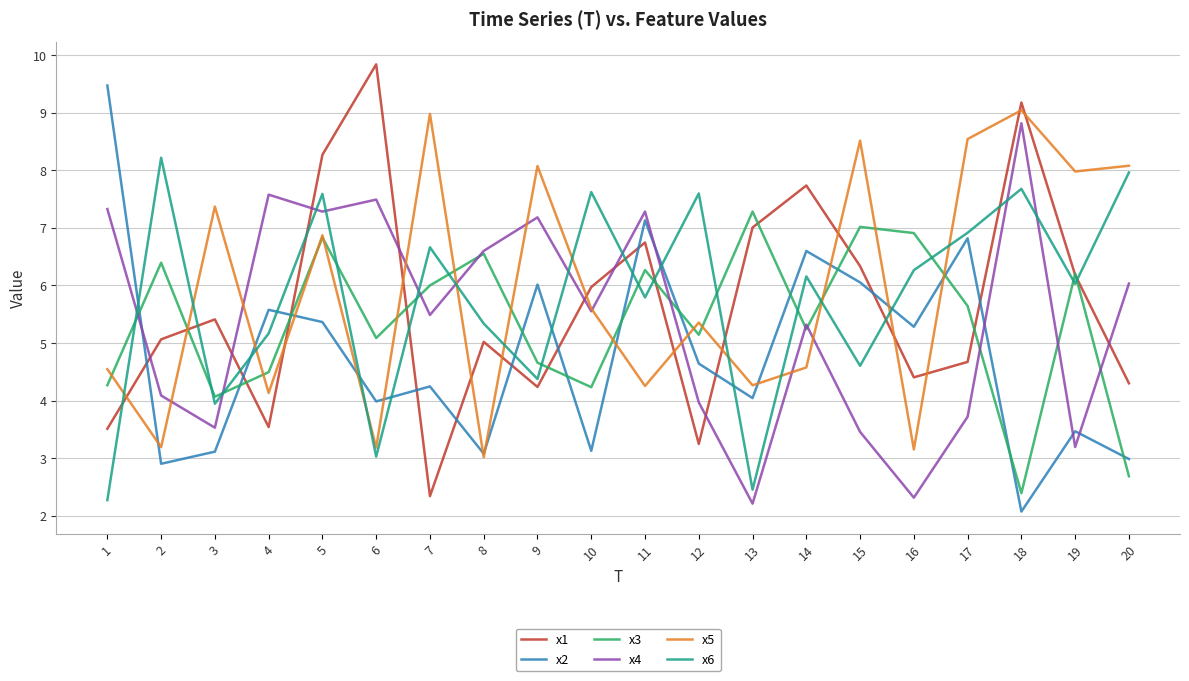

After their last crossing, which series has the higher values: x3 or x6?

x6